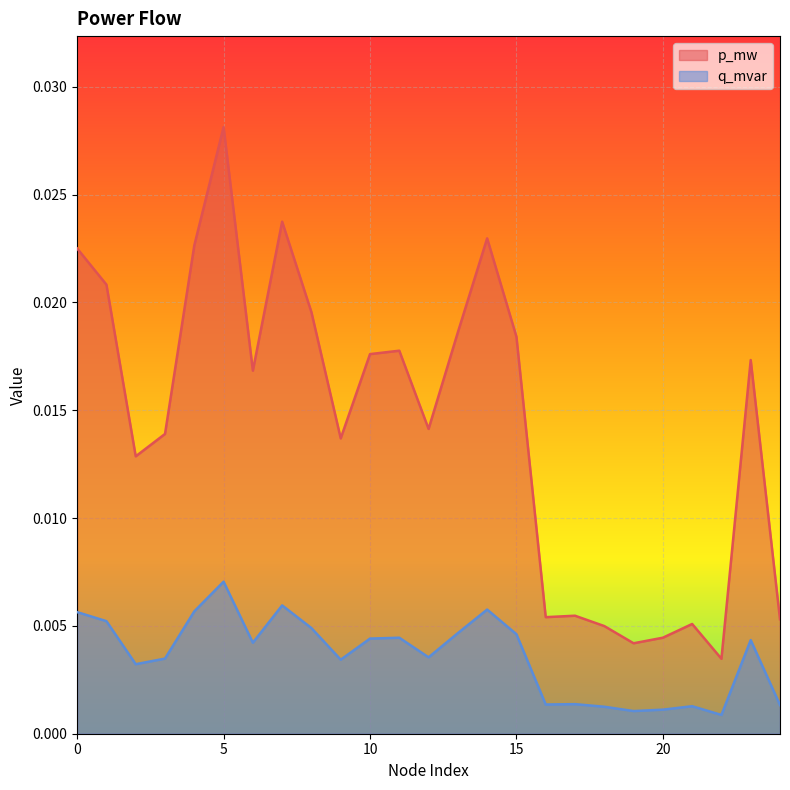

How many distinct data groups are displayed?

2